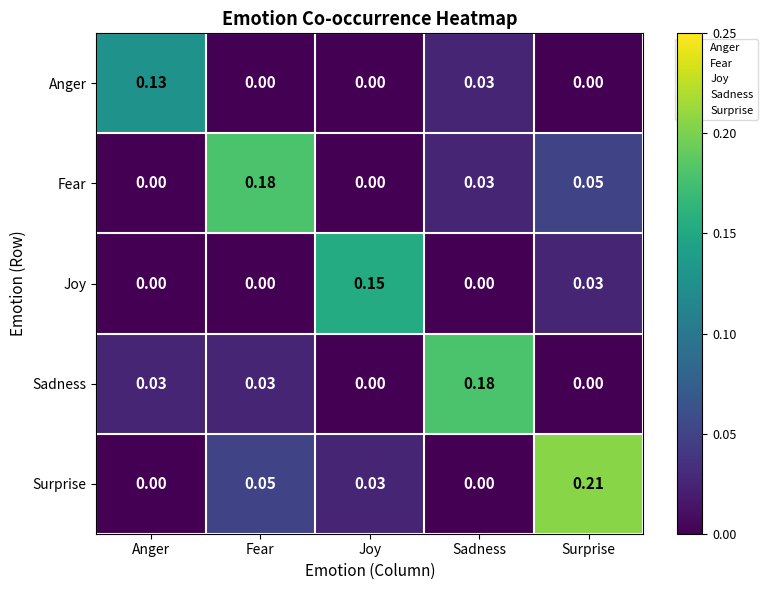

Which series has the largest total across all categories?

Surprise